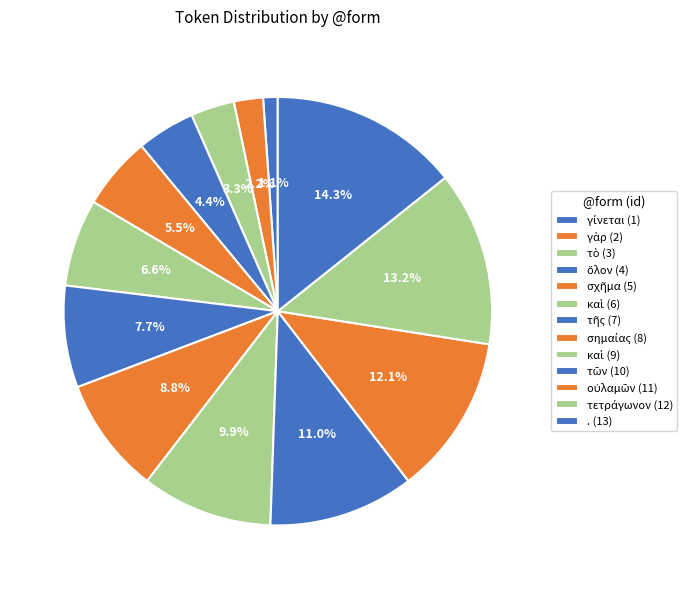

Count the number of slices in the pie.

13